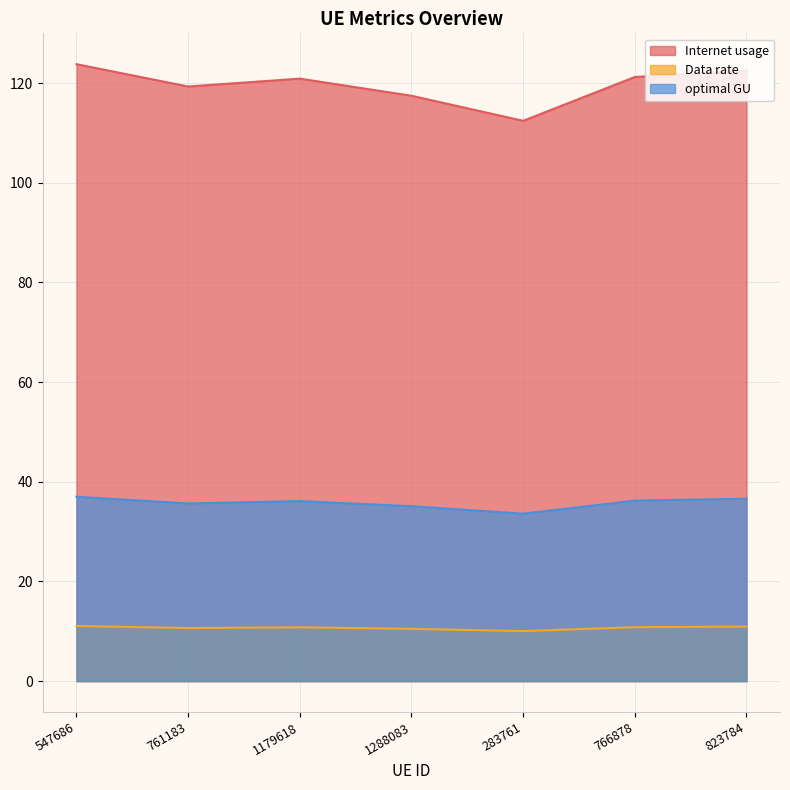

How many interior local peaks does the optimal GU series have?

1